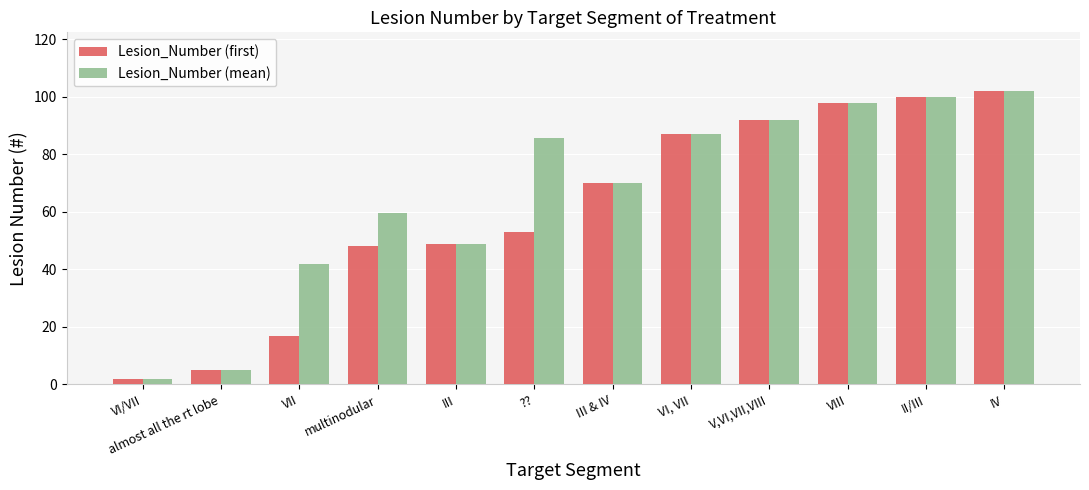

Which series has the largest total across all categories?

Lesion_Number (mean)